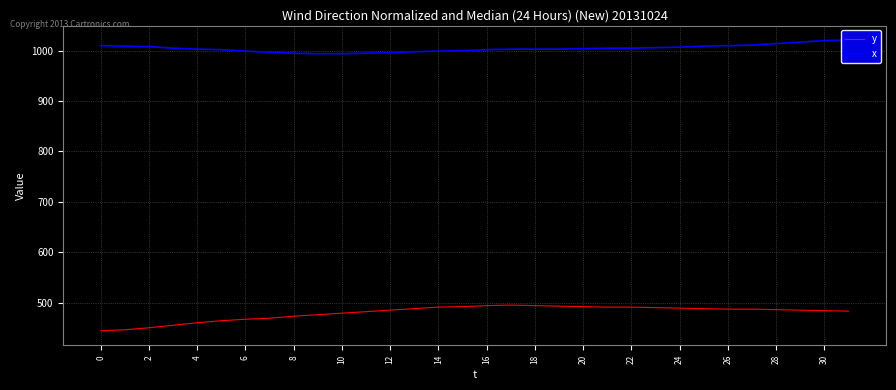

What is the maximum value for x?

1021